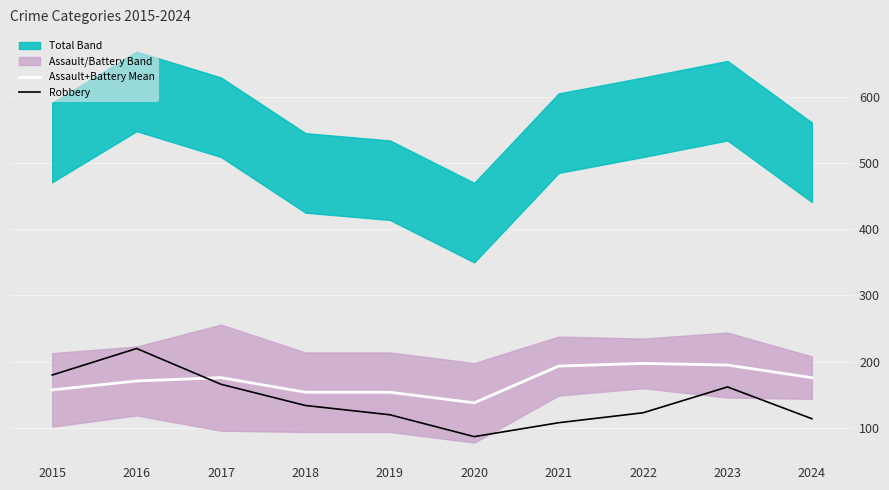

True or false: Robbery has a value of 166.0 at 2017.

True